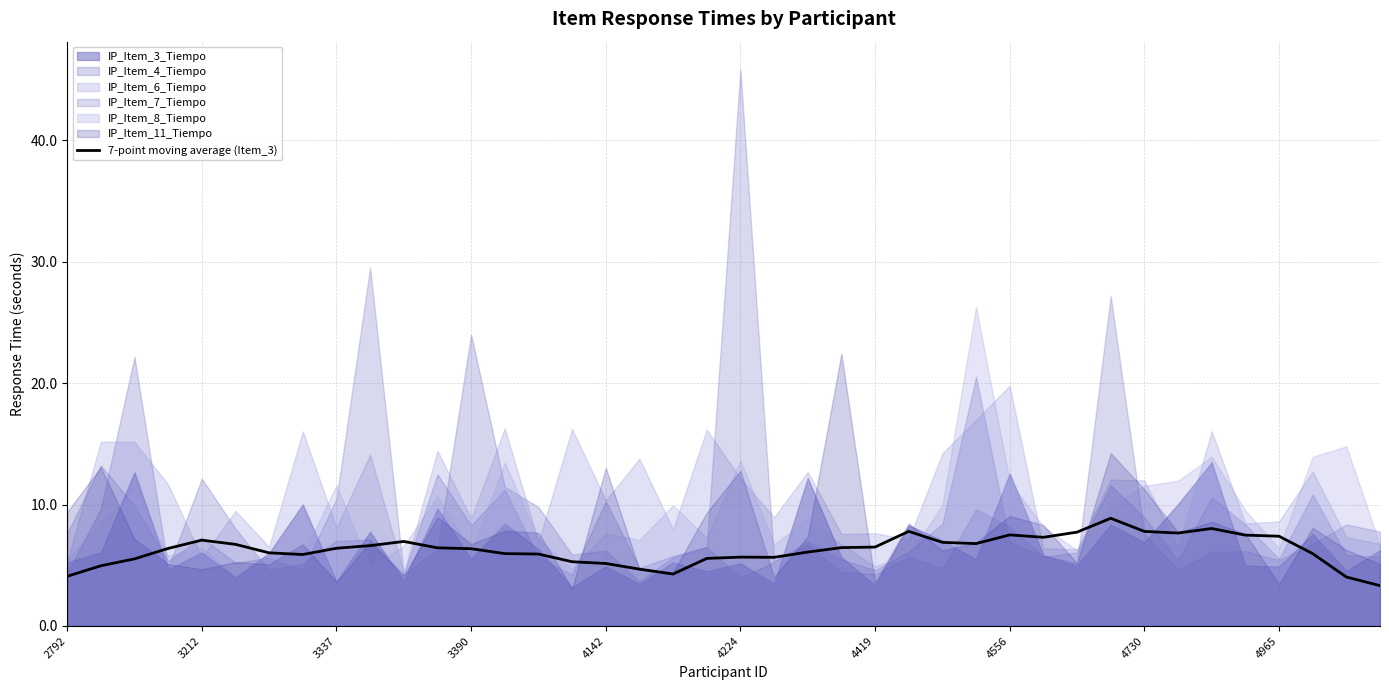

The value of 7-point moving average (Item_3) at 4142 is 5.1. True or false?

True